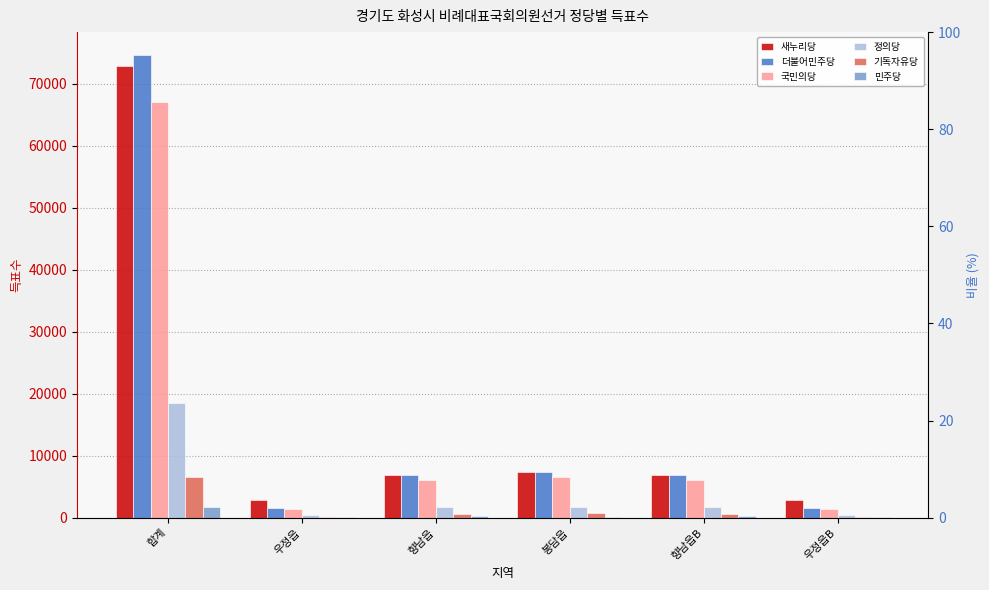

Which category has the lowest value across all series?

우정읍